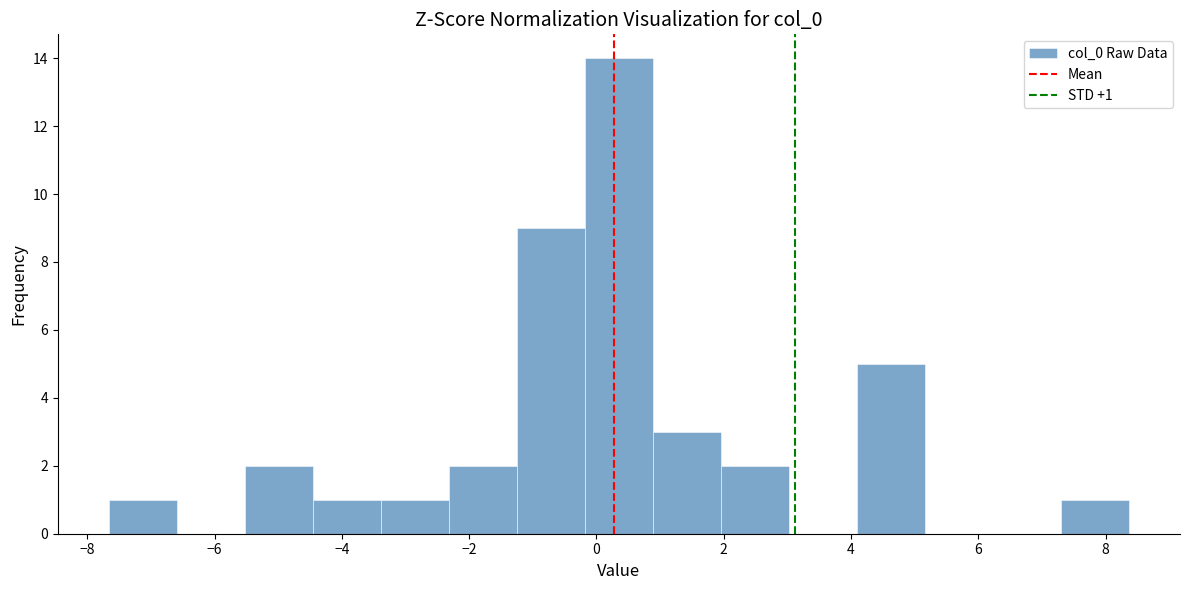

Over which range of the x-axis is the bar tallest?

-0.2 to 0.8